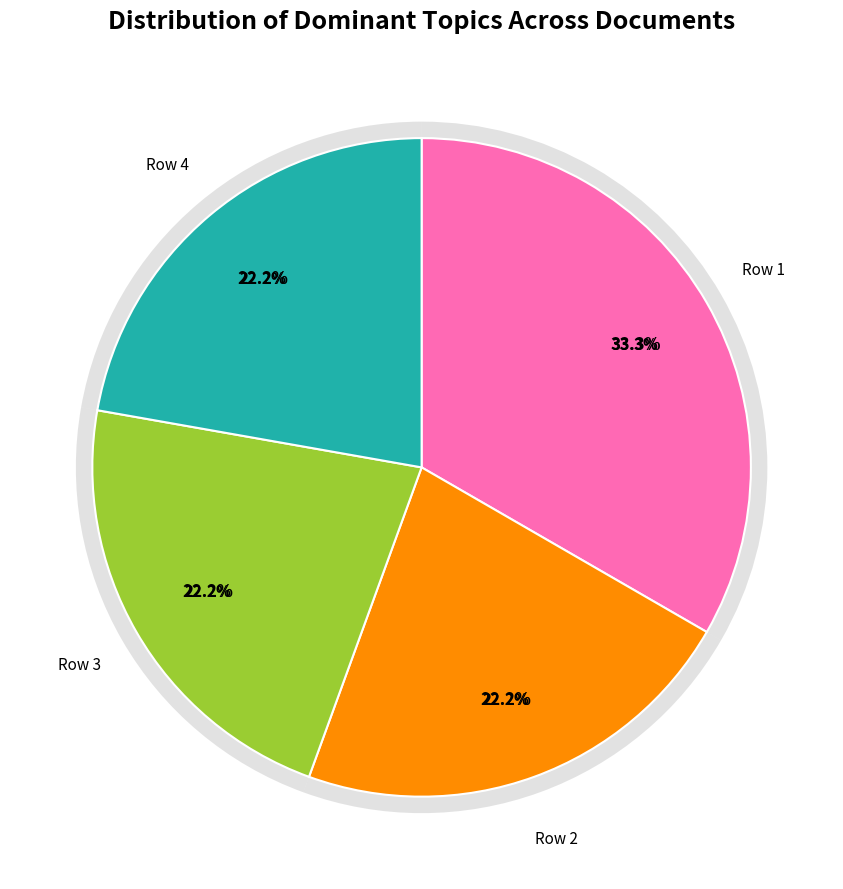

Do 6 and 4 together represent more than half of the pie?

No